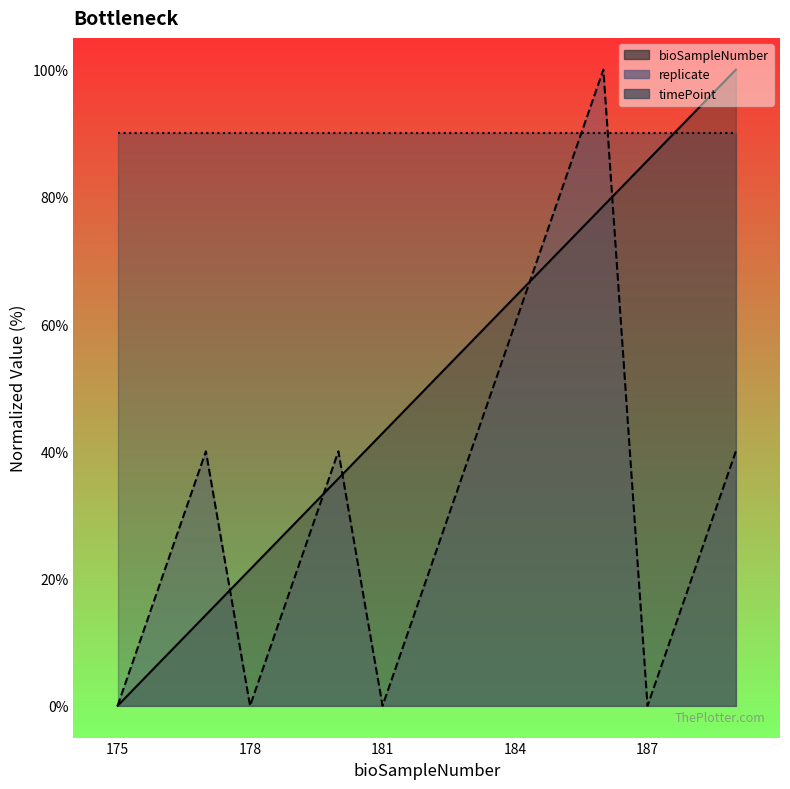

The value of bioSampleNumber at 177 is 9.9. True or false?

False